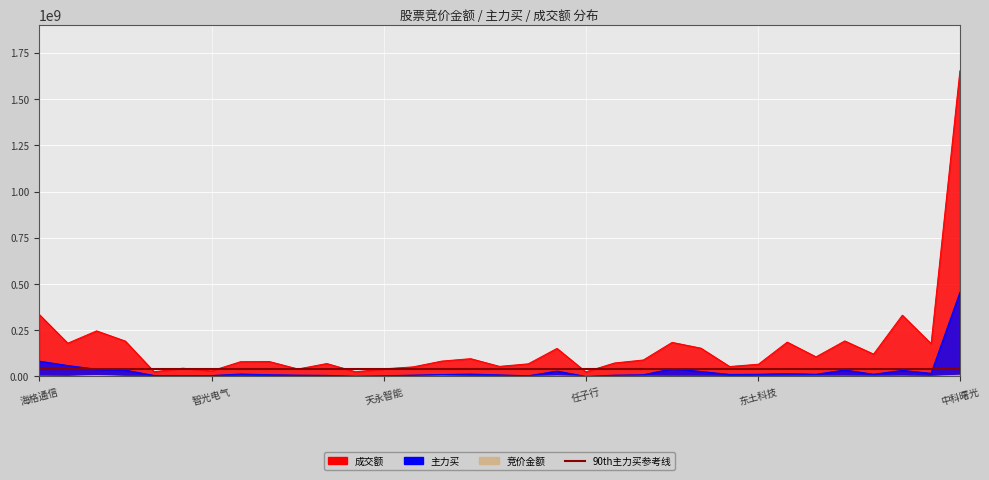

Is the value of 主力买 at 卓易信息 greater than the value of 成交额 at 飞利信?

No